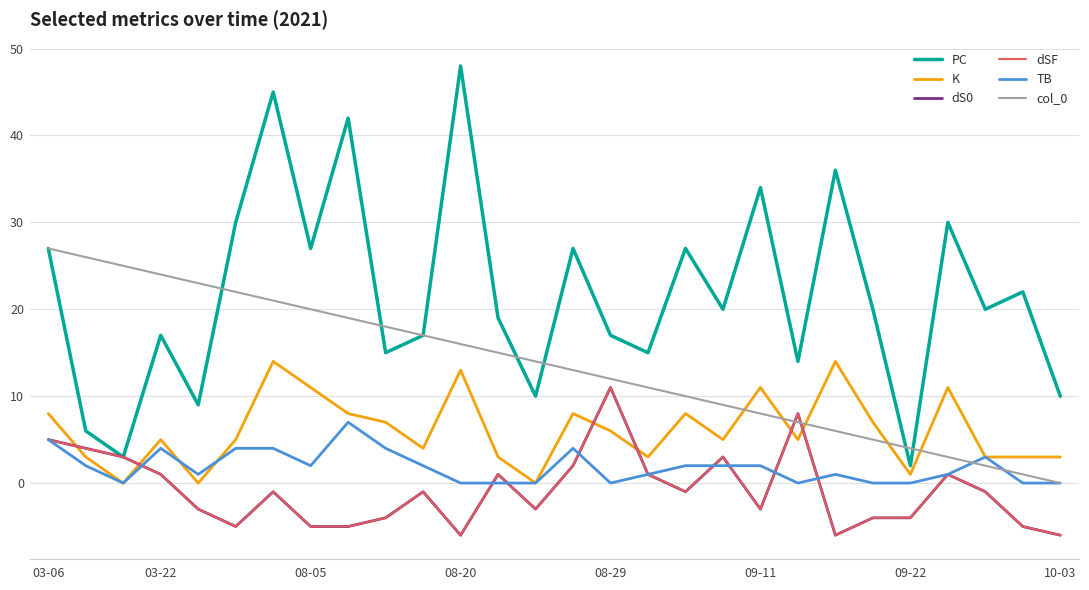

List the series in order of their peak value, highest first.

PC, col_0, K, dS0, dSF, TB